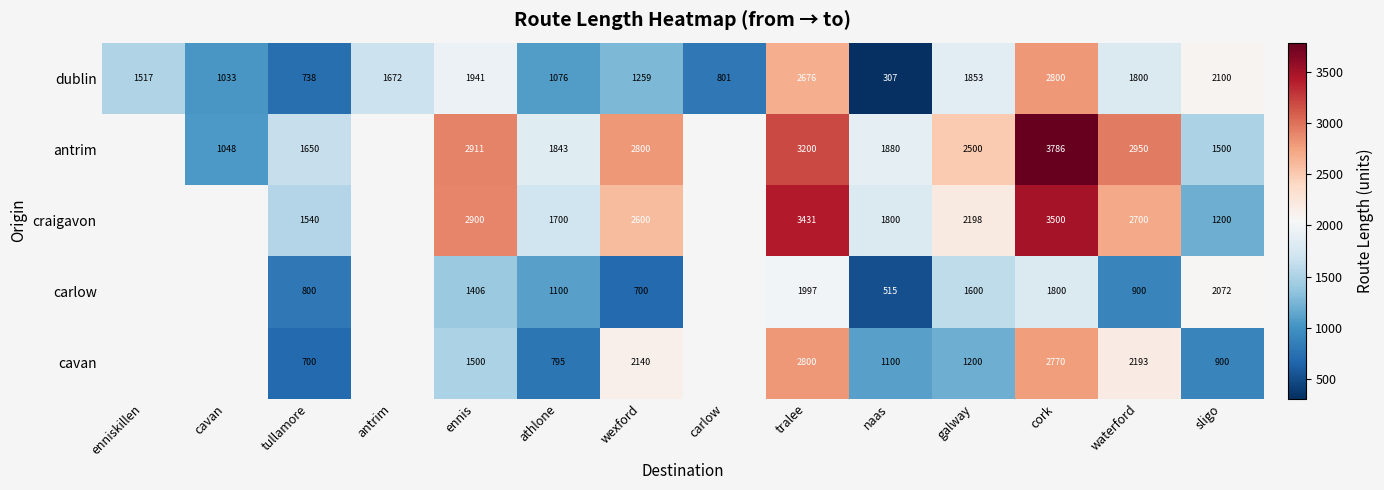

Which series changed the most between tralee and waterford?

carlow